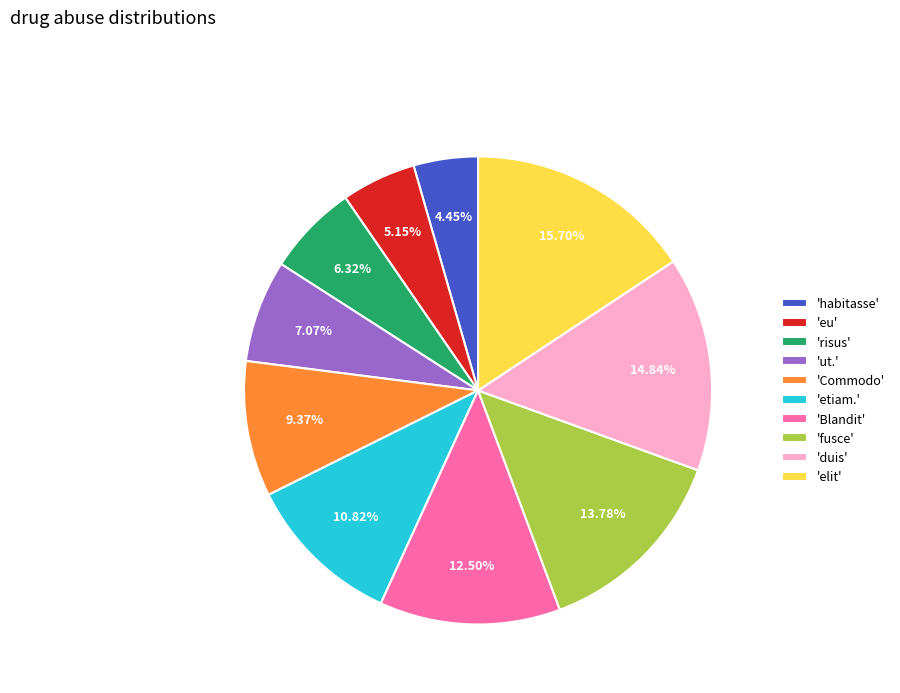

What is the ratio of the value at 'risus' to the value at 'eu'?

1.2